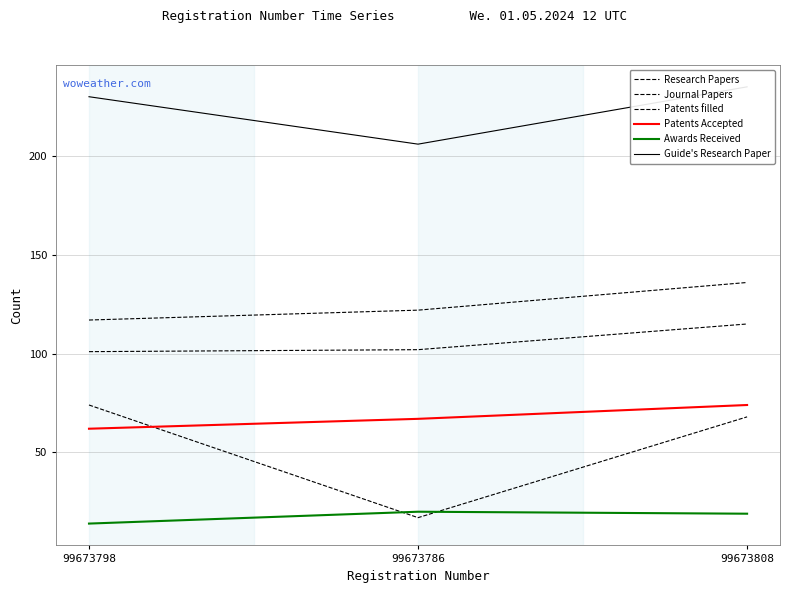

What position from the left is 99673808?

3